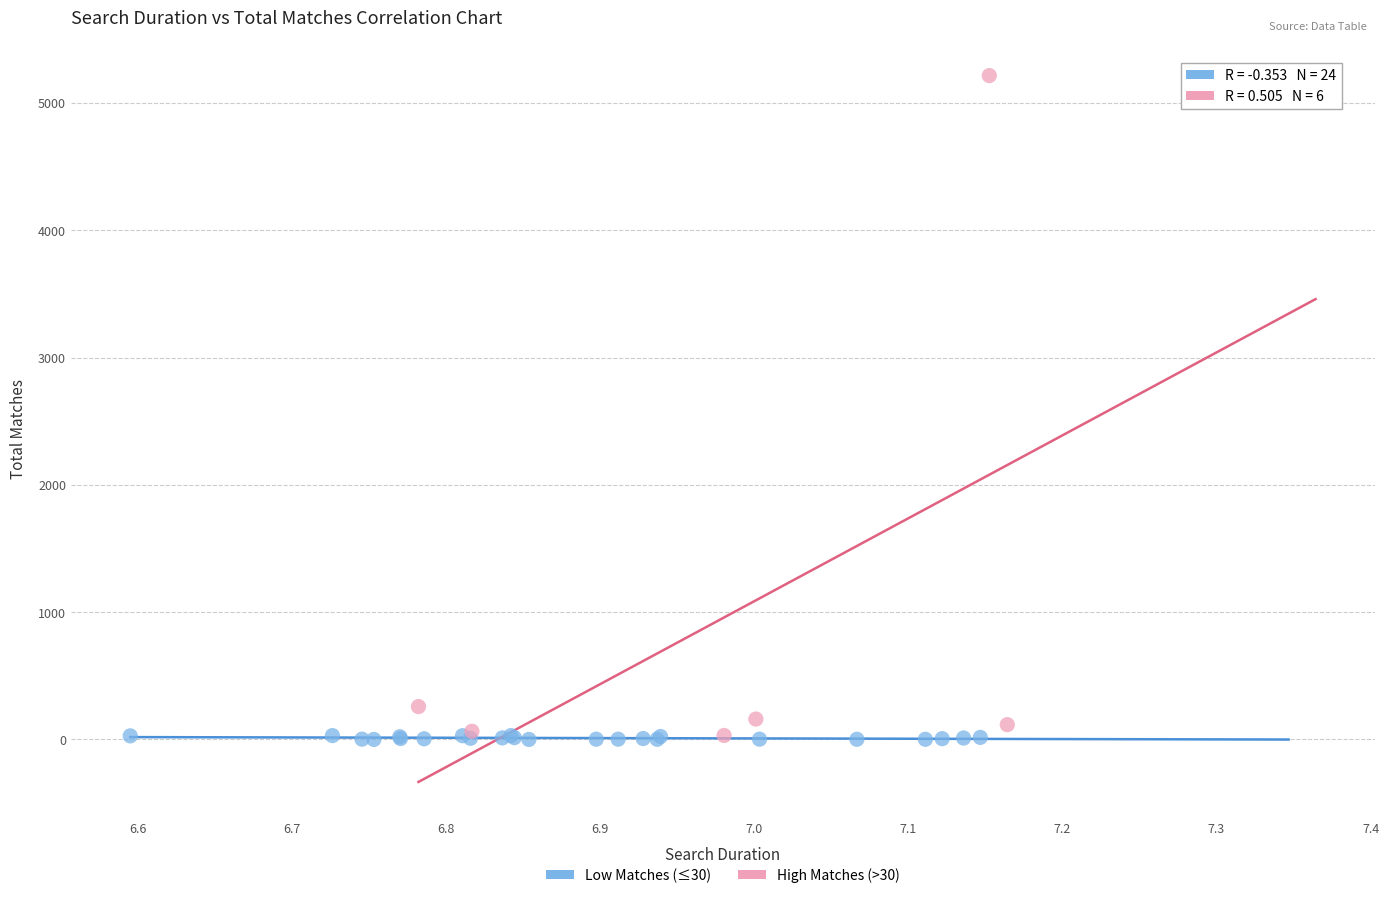

Which series contains the highest Y value?

High Matches (>30)